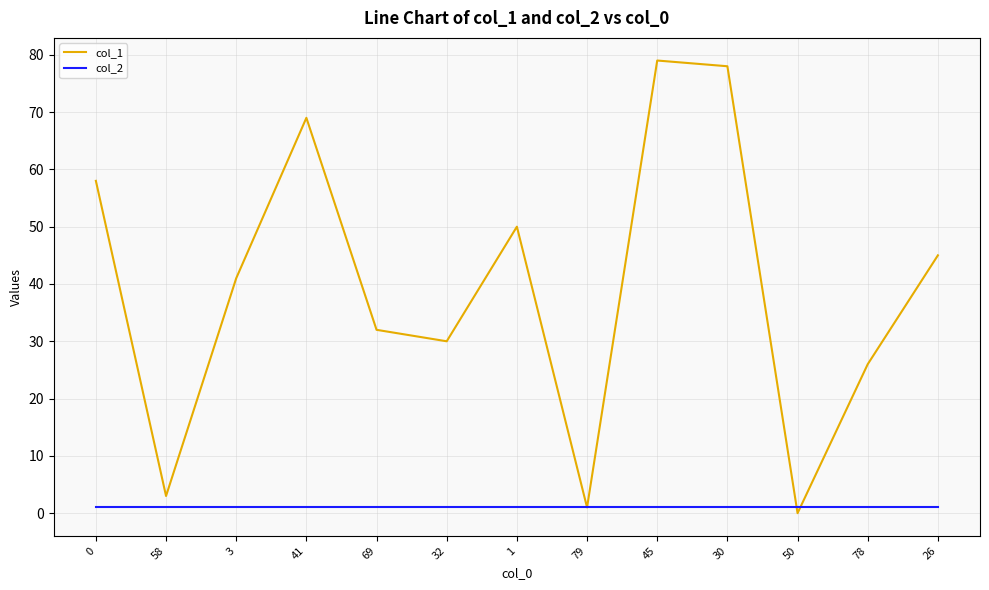

List the series in order of their peak value, highest first.

col_1, col_2